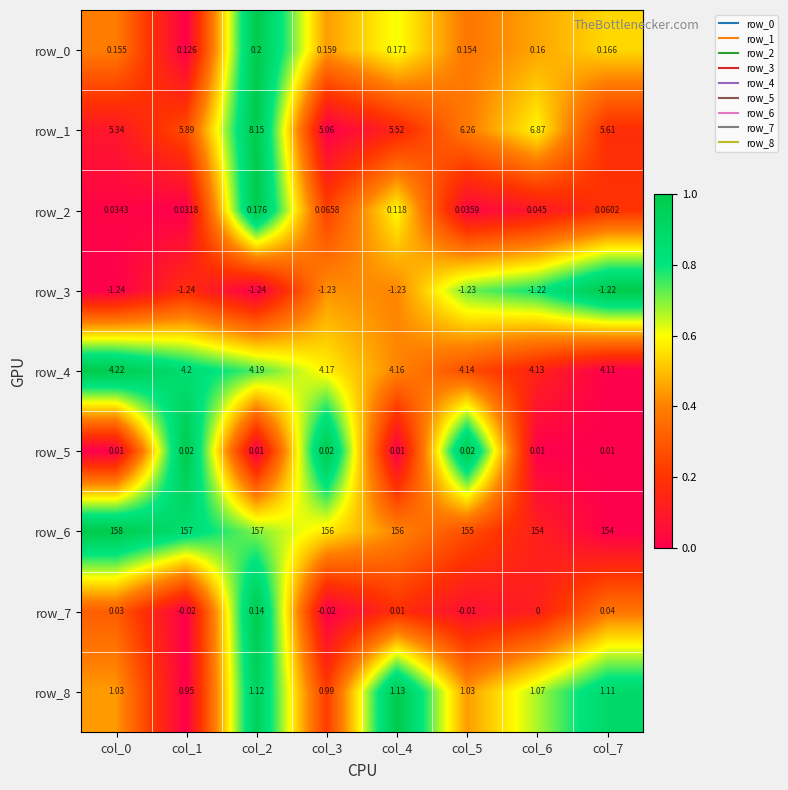

Which series has the largest range (max minus min)?

row_6